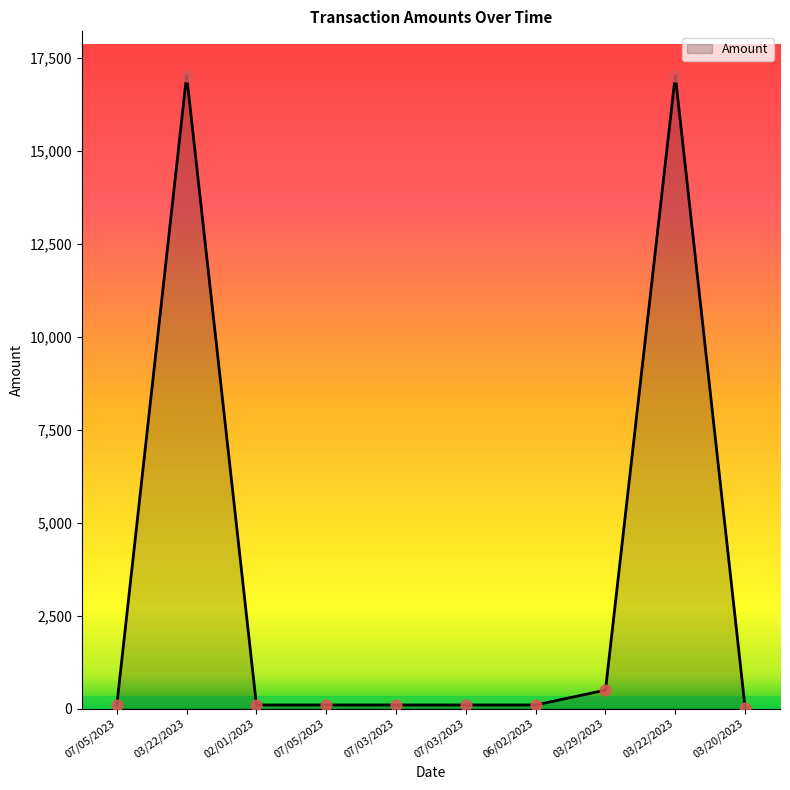

How many lines are shown in the chart?

1